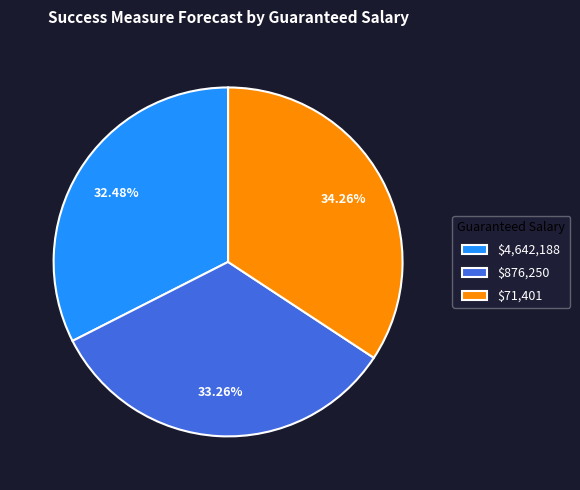

Rank the categories by value from highest to lowest.

$71,401, $876,250, $4,642,188